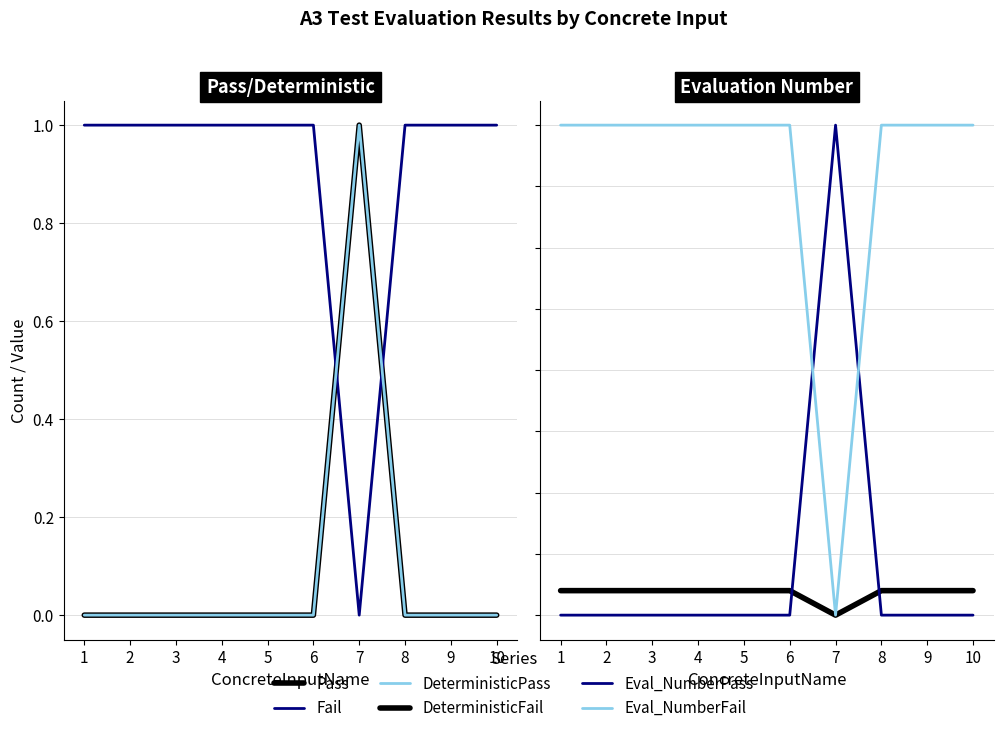

How many interior local valleys does the DeterministicFail series have?

1